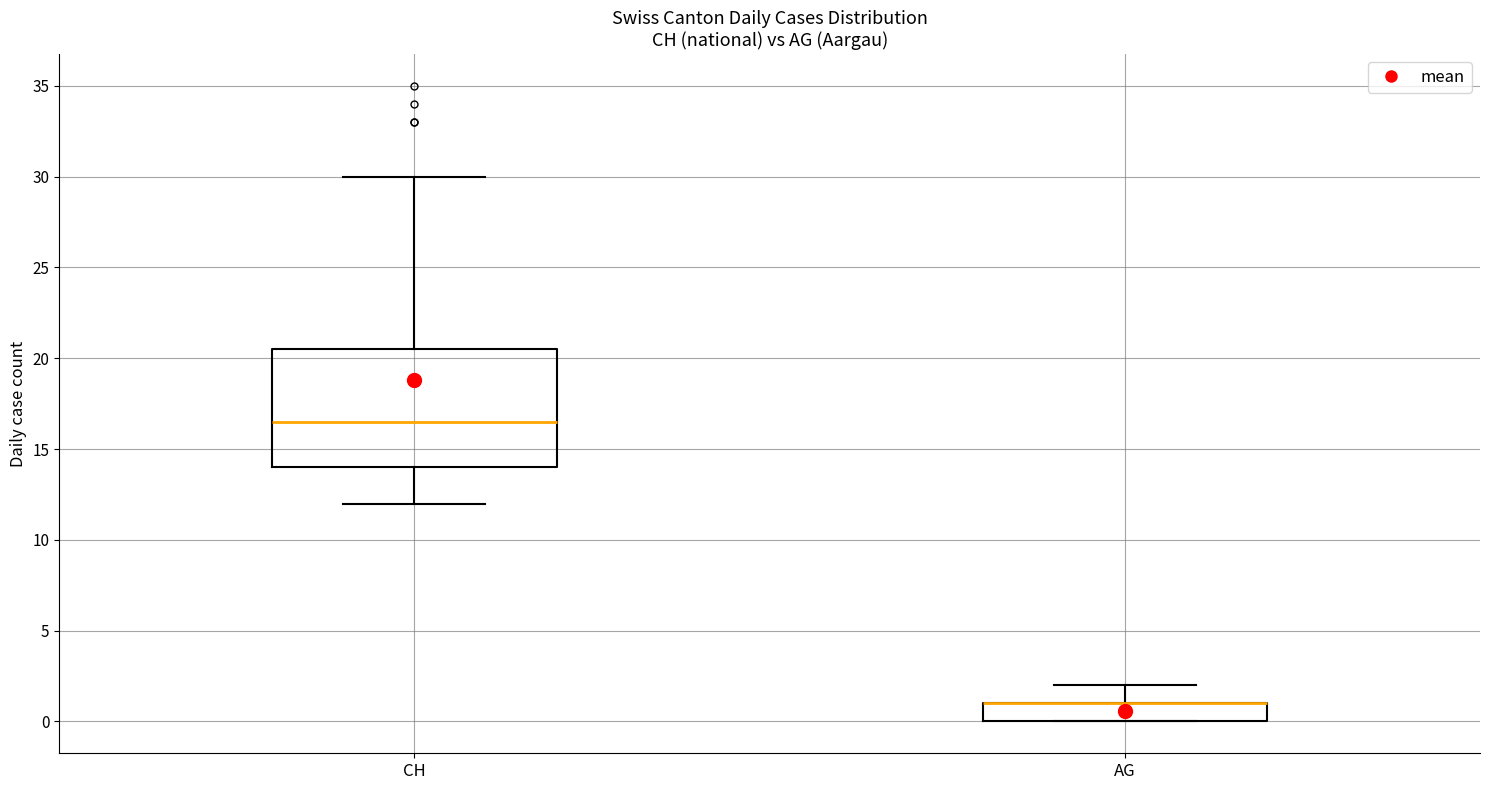

Where does the lower whisker of the box for CH end on the y-axis? The values are not printed on the chart, so give them approximately, as read against the axis.

12.0